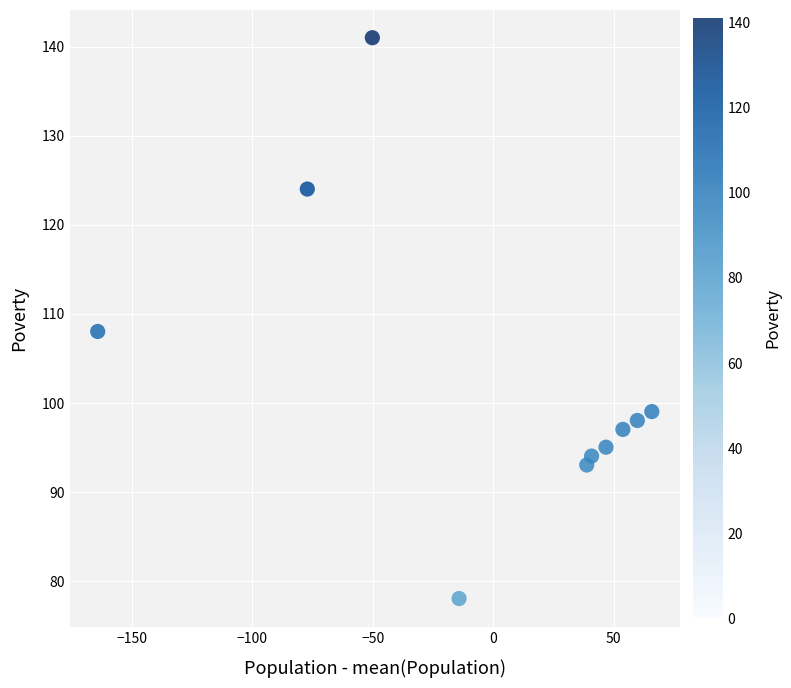

What Y value in the scatter plot is closest to 109?

108